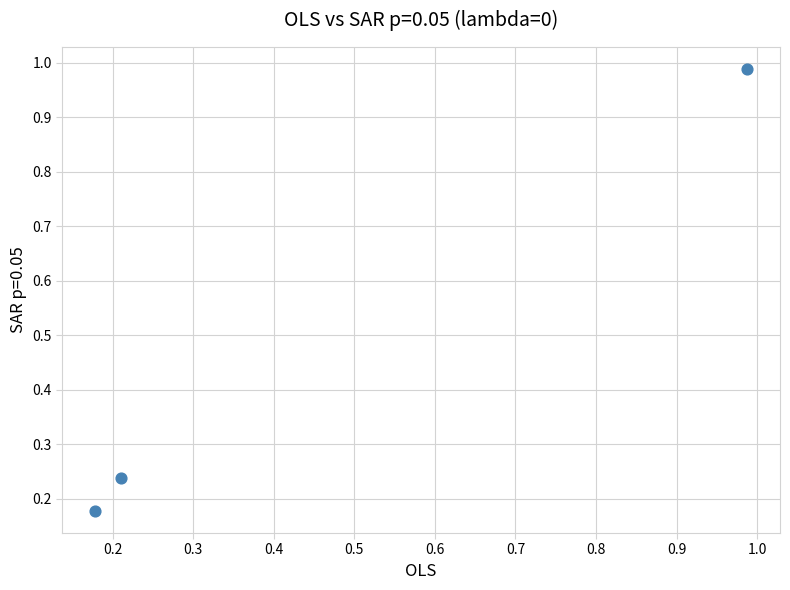

What is the range of Y values (max minus min)?

0.8